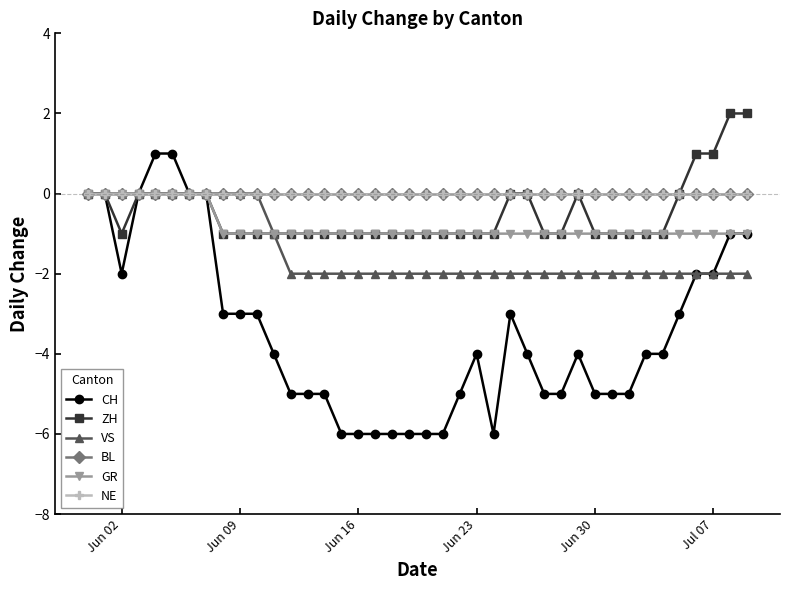

At how many categories does at least one series exceed 1?

2